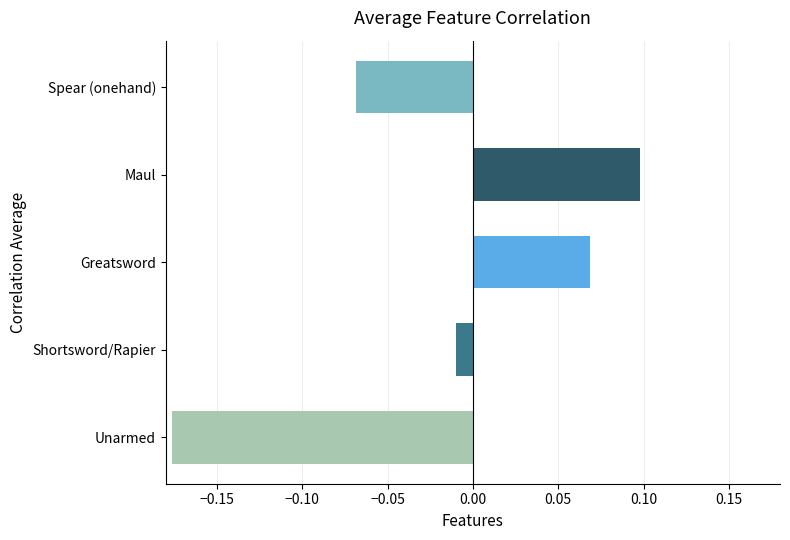

What is the difference between the maximum and minimum values?

0.3